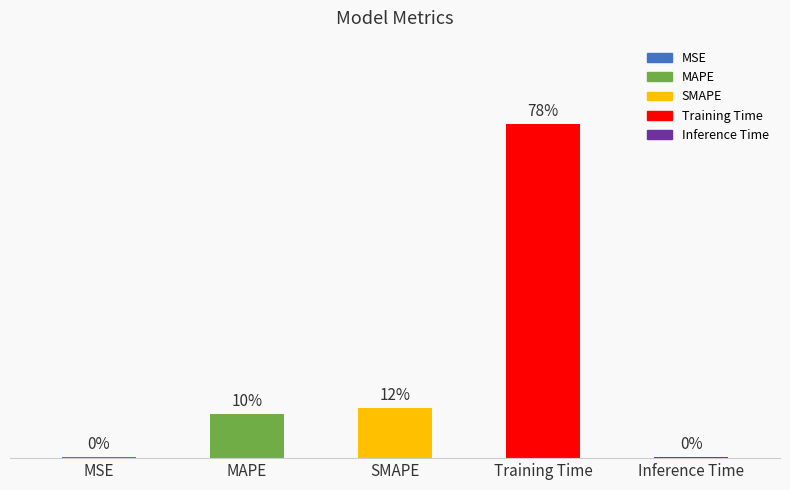

Are the bars grouped side by side (vs. stacked)?

No